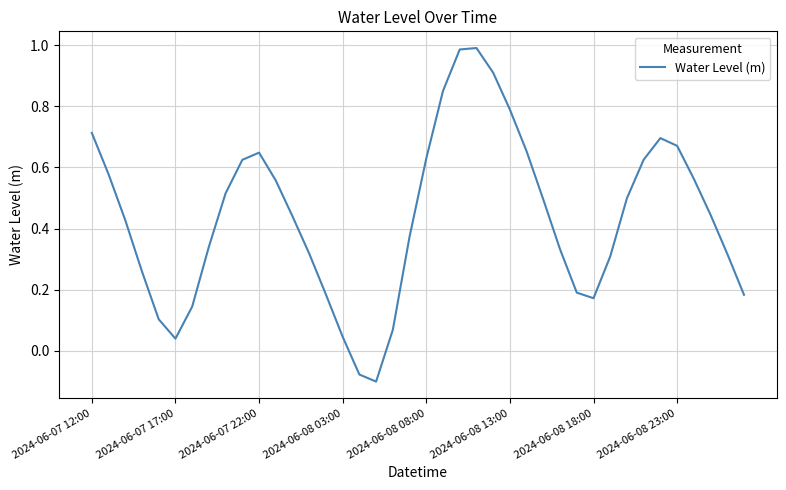

What is the difference between the maximum and minimum values?

1.1